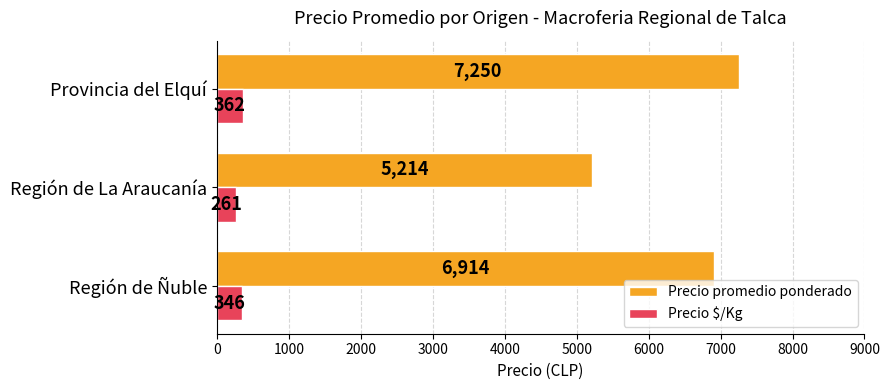

Rank the categories by Precio $/Kg value from highest to lowest.

Provincia del Elquí, Región de Ñuble, Región de La Araucanía